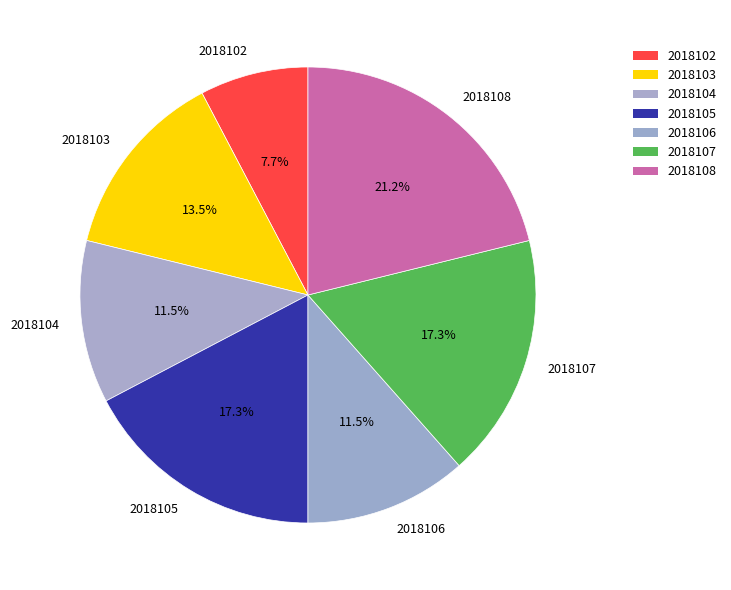

Count the number of slices in the pie.

7